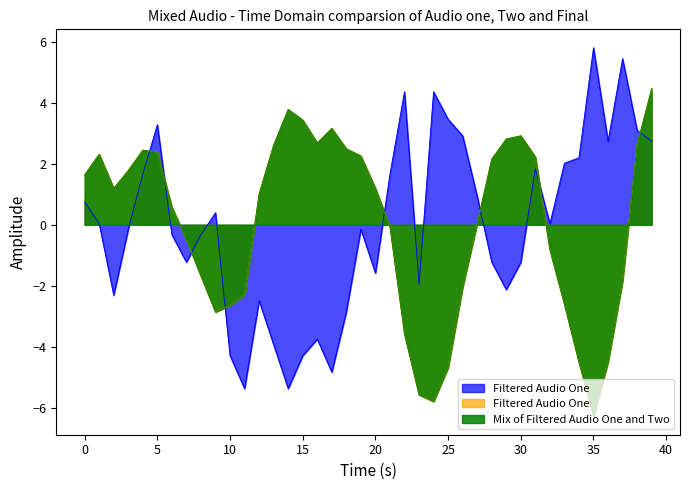

How many lines are shown in the chart?

3